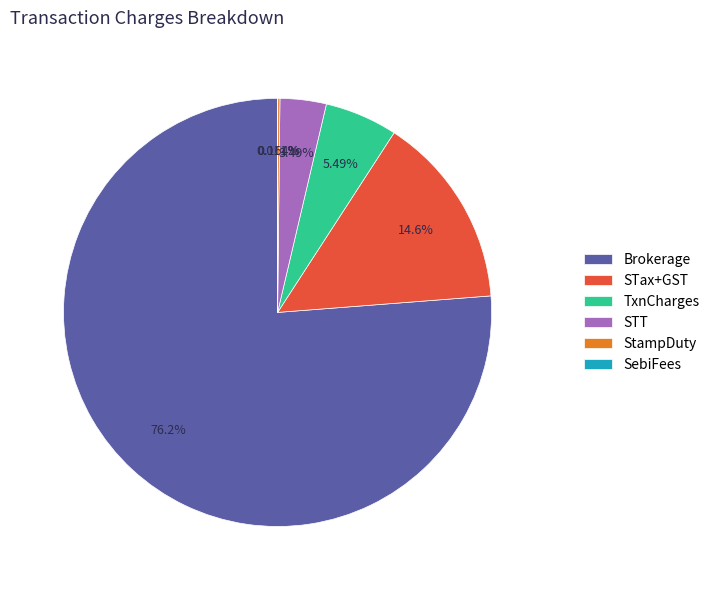

What is the largest slice in the pie chart?

Brokerage